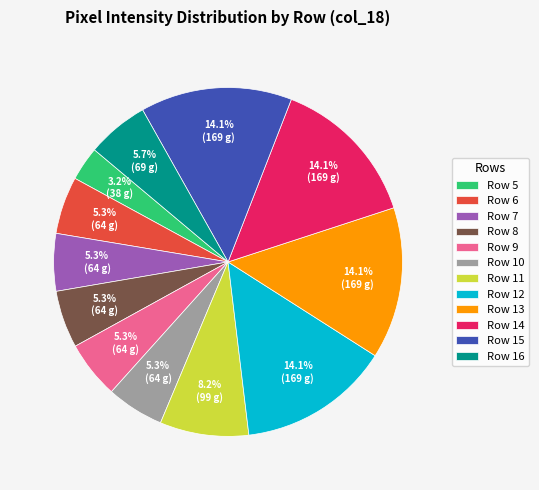

True or false: Row 7 accounts for 17% of the total.

False